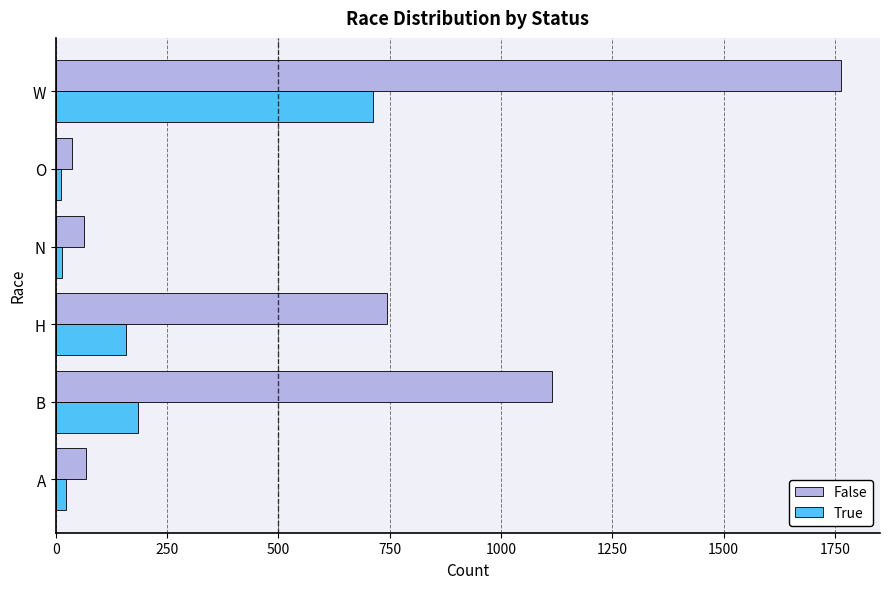

Which series has the widest spread of values?

False